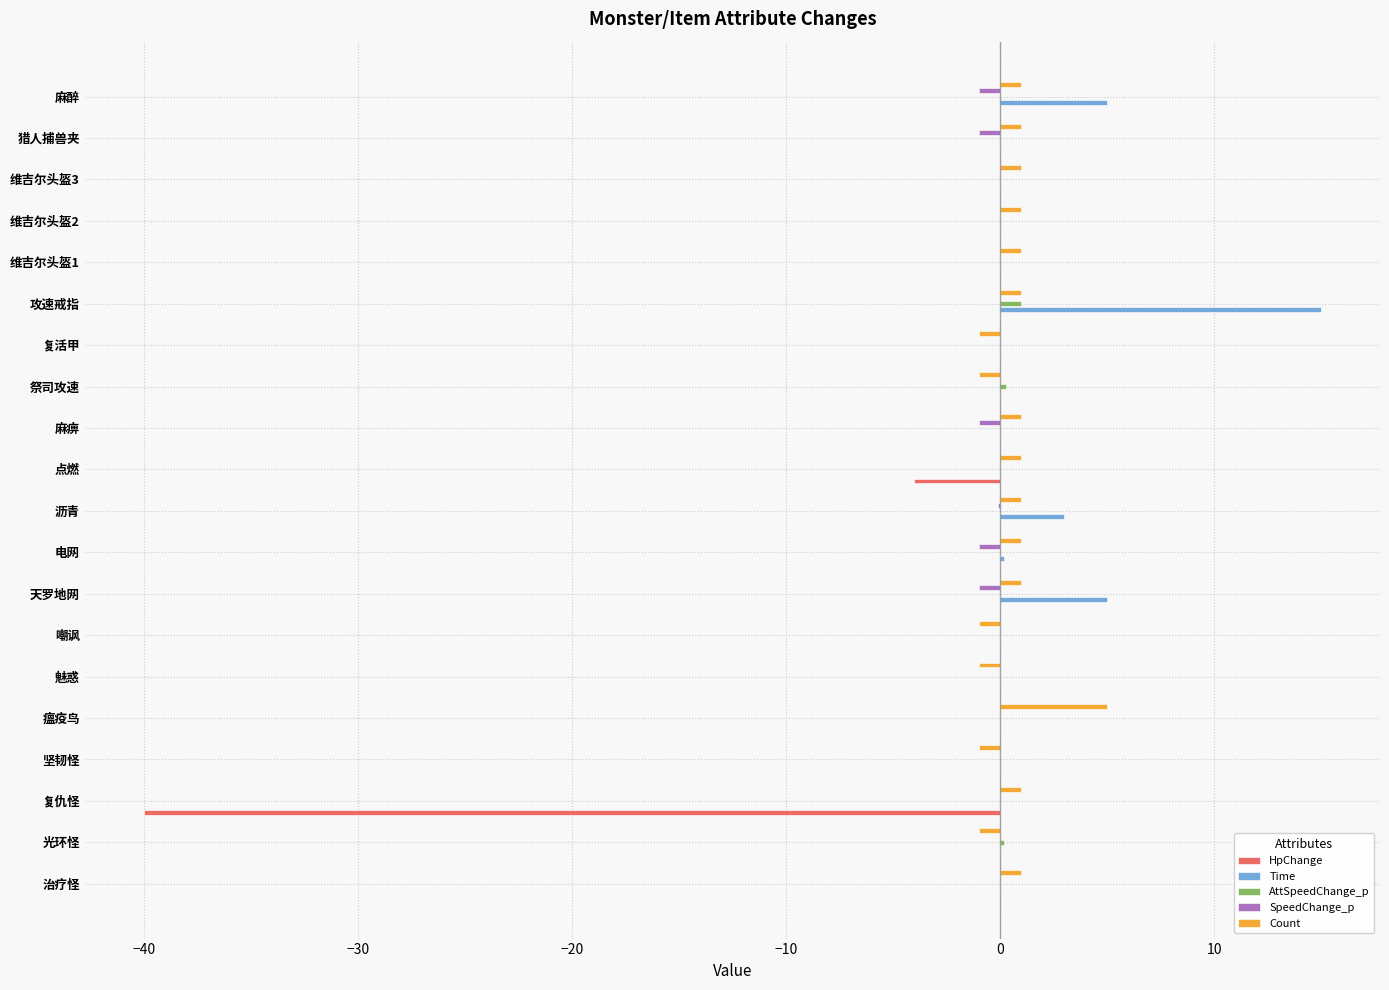

The Time series shows 15.0 at 攻速戒指. True or false?

True